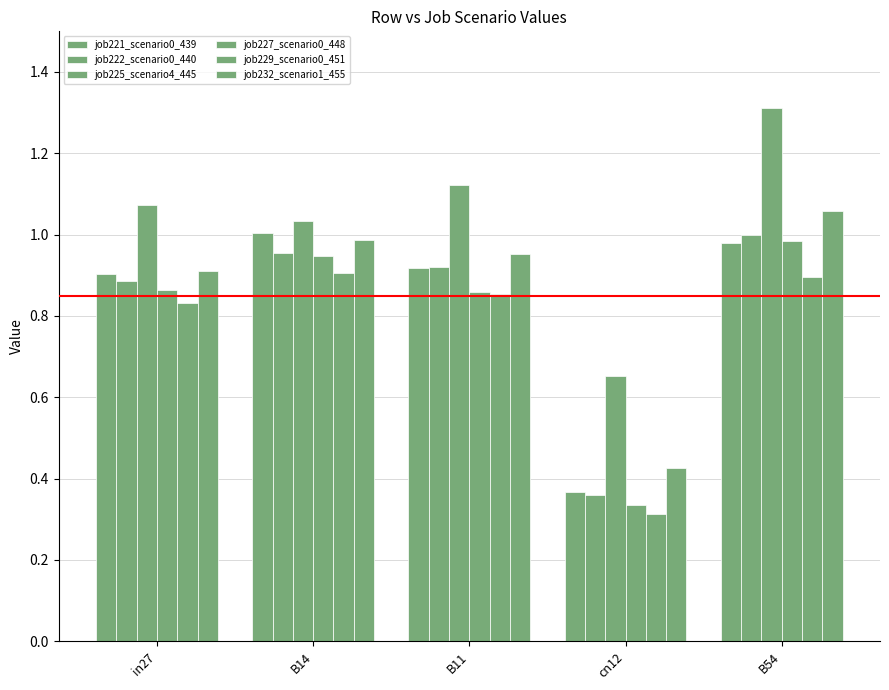

Are the bars grouped side by side (vs. stacked)?

Yes